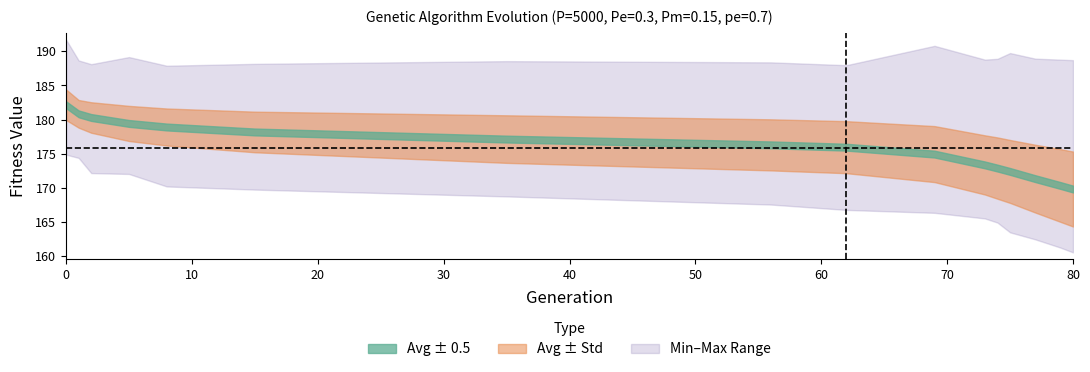

Reading right to left, transcribe all the data shown in this chart.

gen: 15=80.0	14=79.0	13=77.0	12=75.0	11=74.0	10=73.0	9=69.0	8=62.0	7=56.0	6=35.0	5=15.0	std=8.0	avg=5.0	max=2.0	min=1.0	gen=0.0
min: 15=160.5	14=161.2	13=162.4	12=163.4	11=164.9	10=165.5	9=166.3	8=166.7	7=167.5	6=168.7	5=169.7	std=170.2	avg=172.0	max=172.1	min=174.4	gen=174.8
max: 15=188.7	14=188.8	13=188.9	12=189.8	11=188.9	10=188.8	9=190.8	8=188.0	7=188.4	6=188.6	5=188.2	std=187.9	avg=189.2	max=188.1	min=188.7	gen=191.7
avg: 15=169.8	14=170.3	13=171.3	12=172.4	11=172.9	10=173.3	9=174.9	8=175.9	7=176.3	6=177.1	5=178.2	std=178.9	avg=179.4	max=180.3	min=180.8	gen=182.2
std: 15=5.5	14=5.3	13=5.0	12=4.6	11=4.5	10=4.3	9=4.1	8=3.8	7=3.8	6=3.5	5=3.0	std=2.7	avg=2.6	max=2.2	min=2.0	gen=2.2